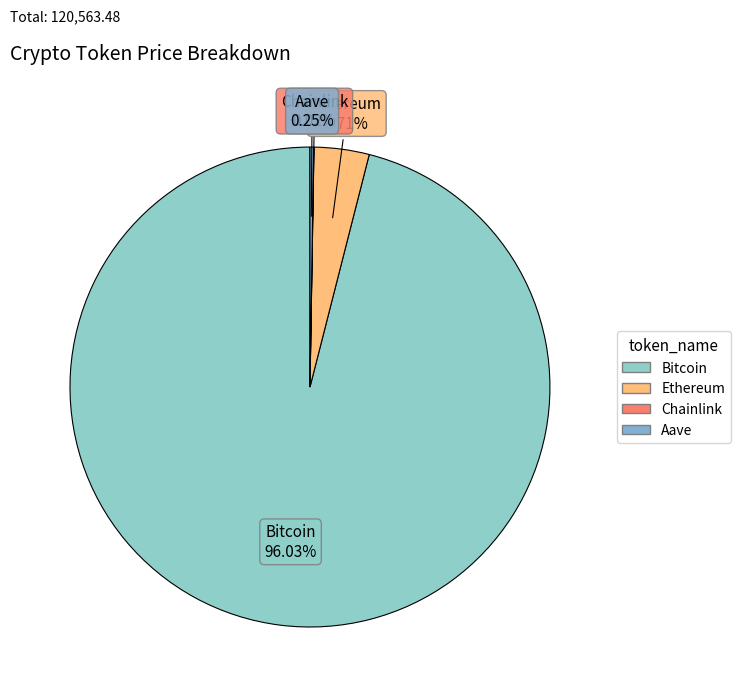

Is there any slice that represents more than half of the pie?

Yes